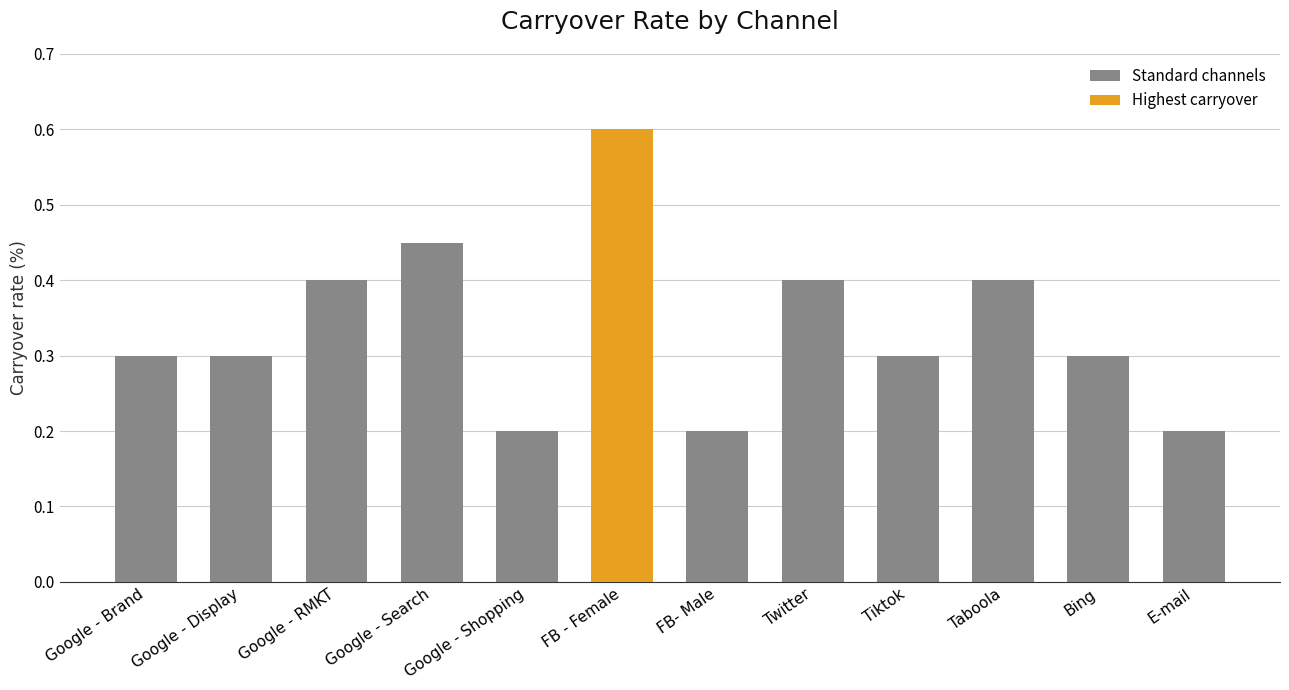

How many values are between 0 and 1?

12